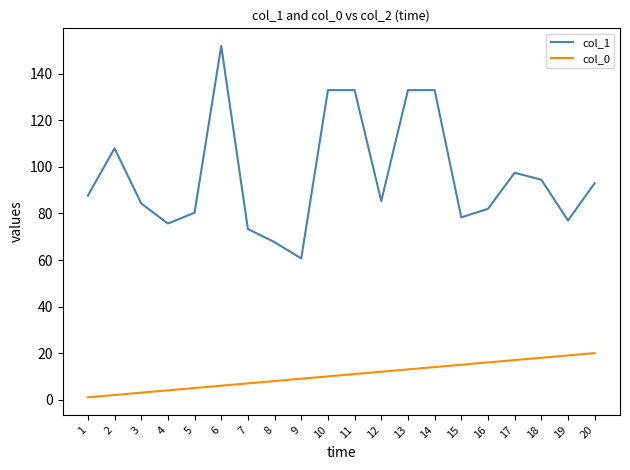

List the series in order of their overall mean, lowest first.

col_0, col_1